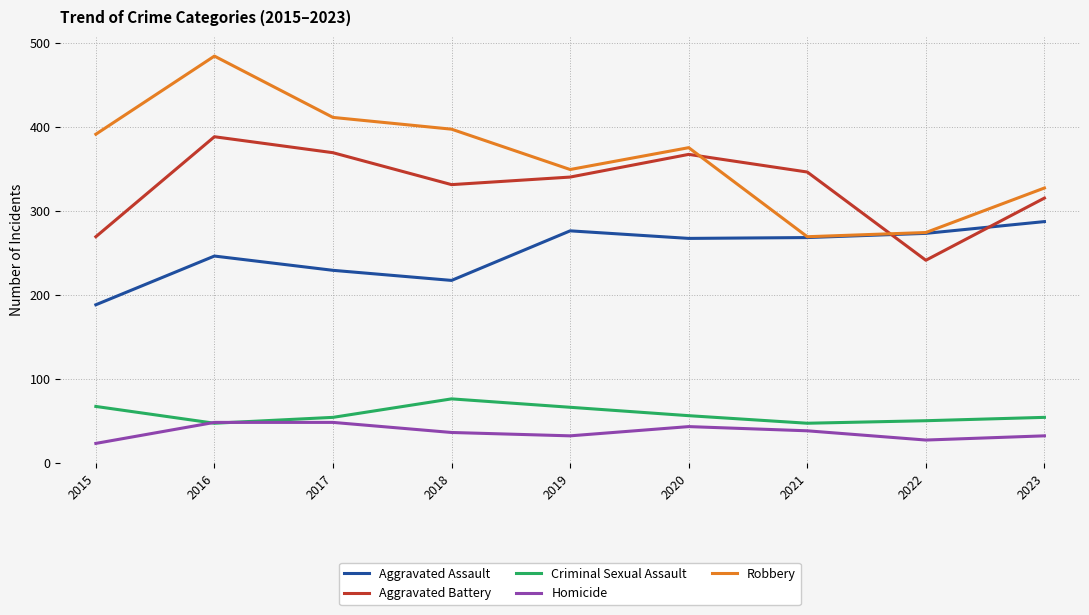

What is the average value of the Aggravated Assault series?

250